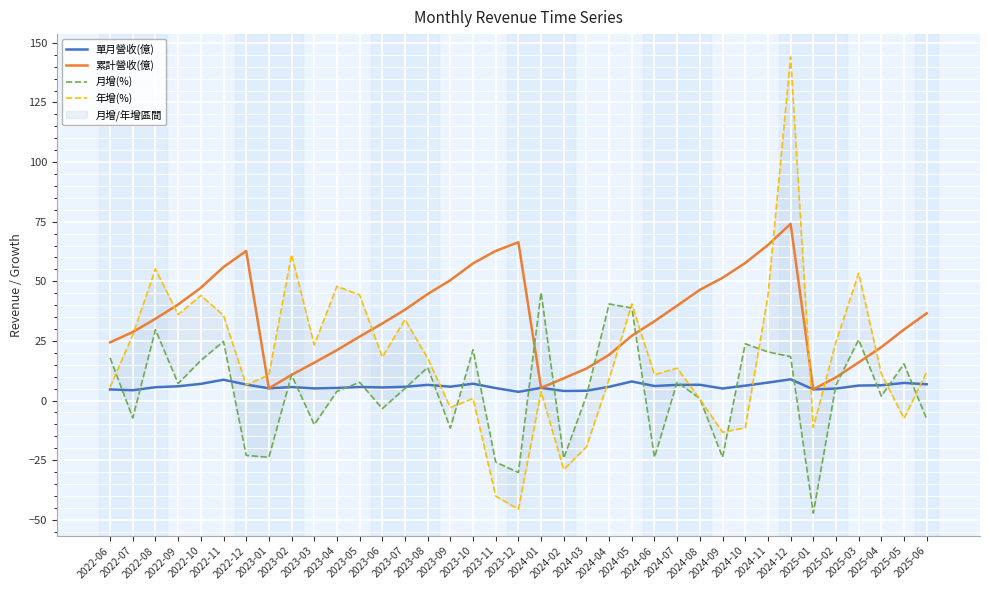

What is the minimum value shown in the chart?

-47.2